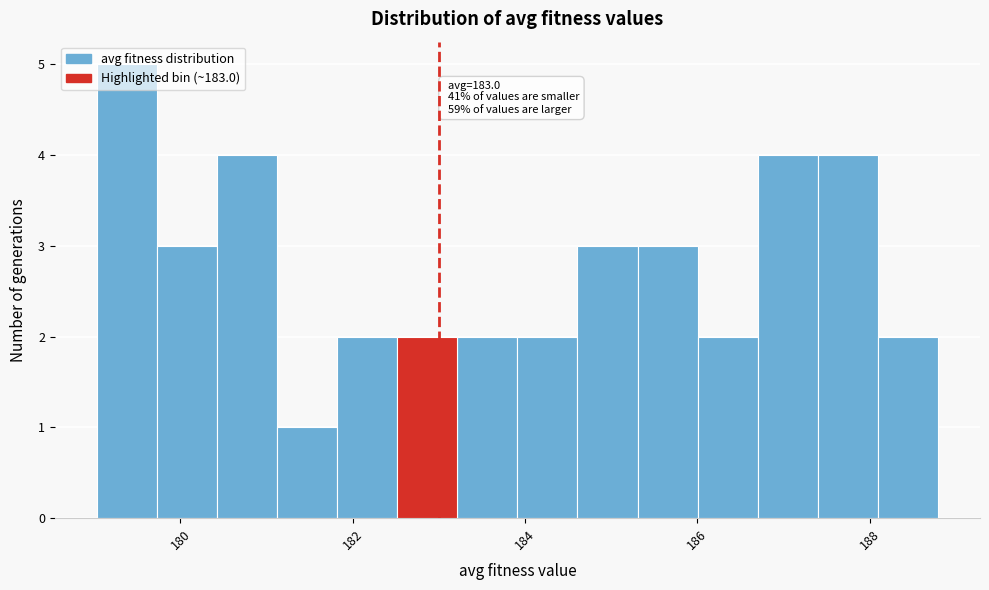

Read against the x-axis, roughly where is the centre of the tallest bar?

179.4